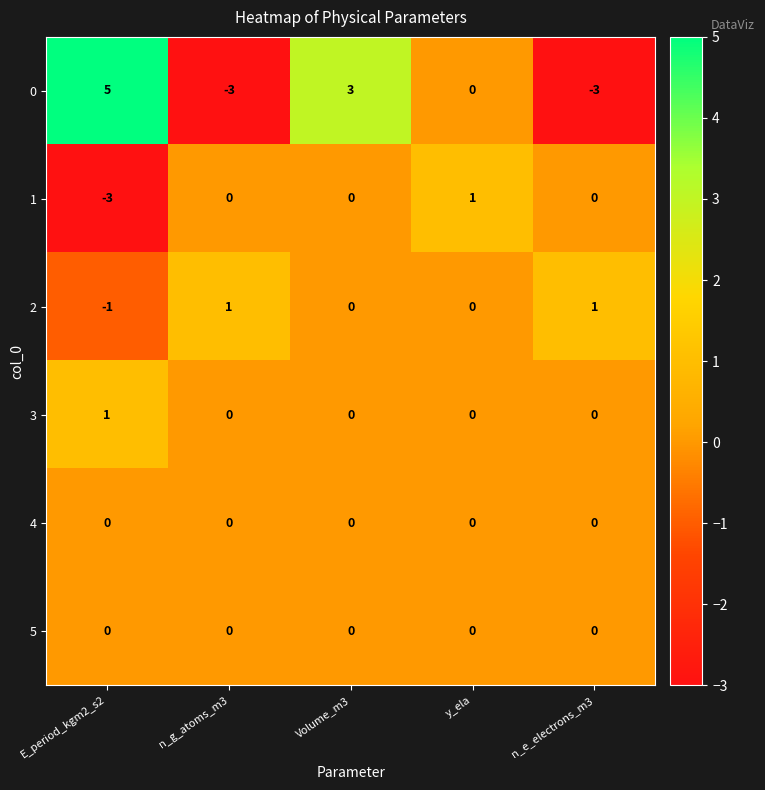

What is the difference between the highest and lowest values at y_ela?

1